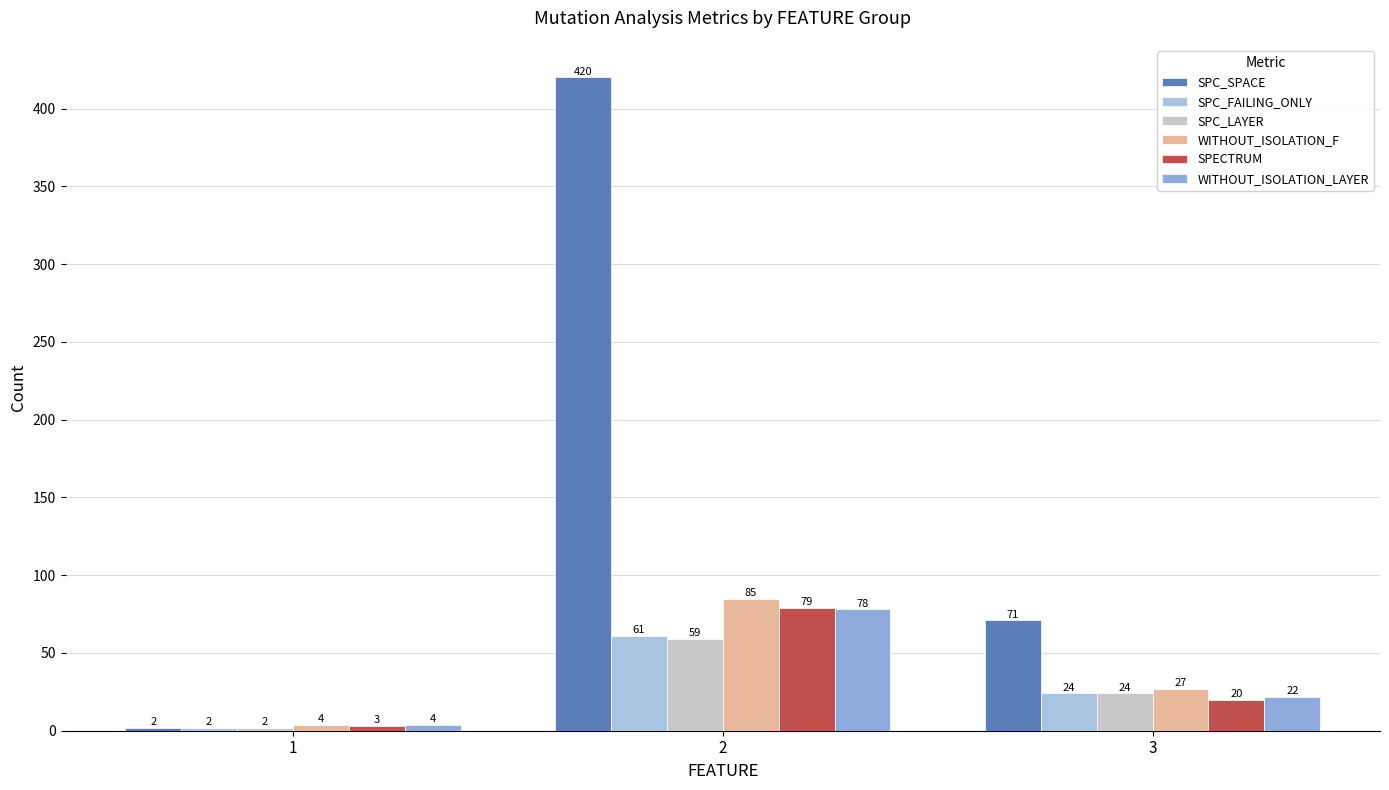

The SPC_FAILING_ONLY series shows 107 at 2. True or false?

False